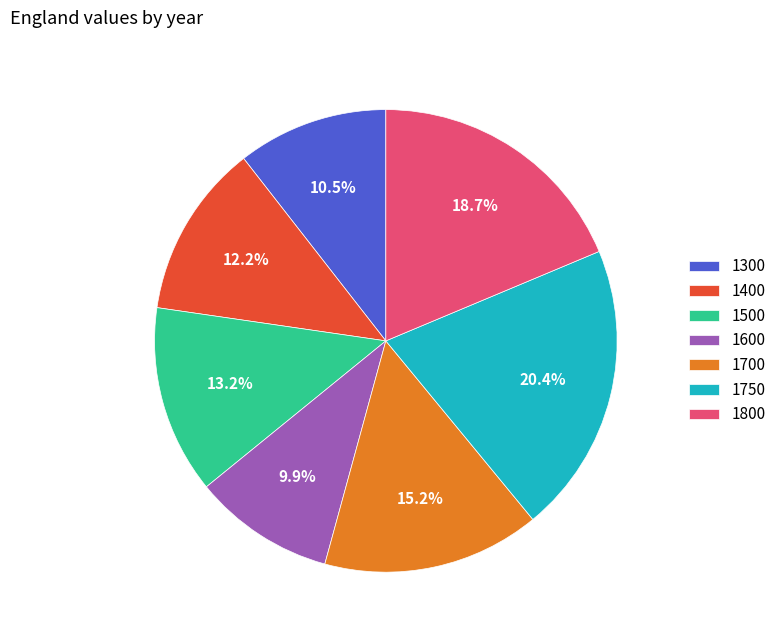

How many segments does this pie chart have?

7